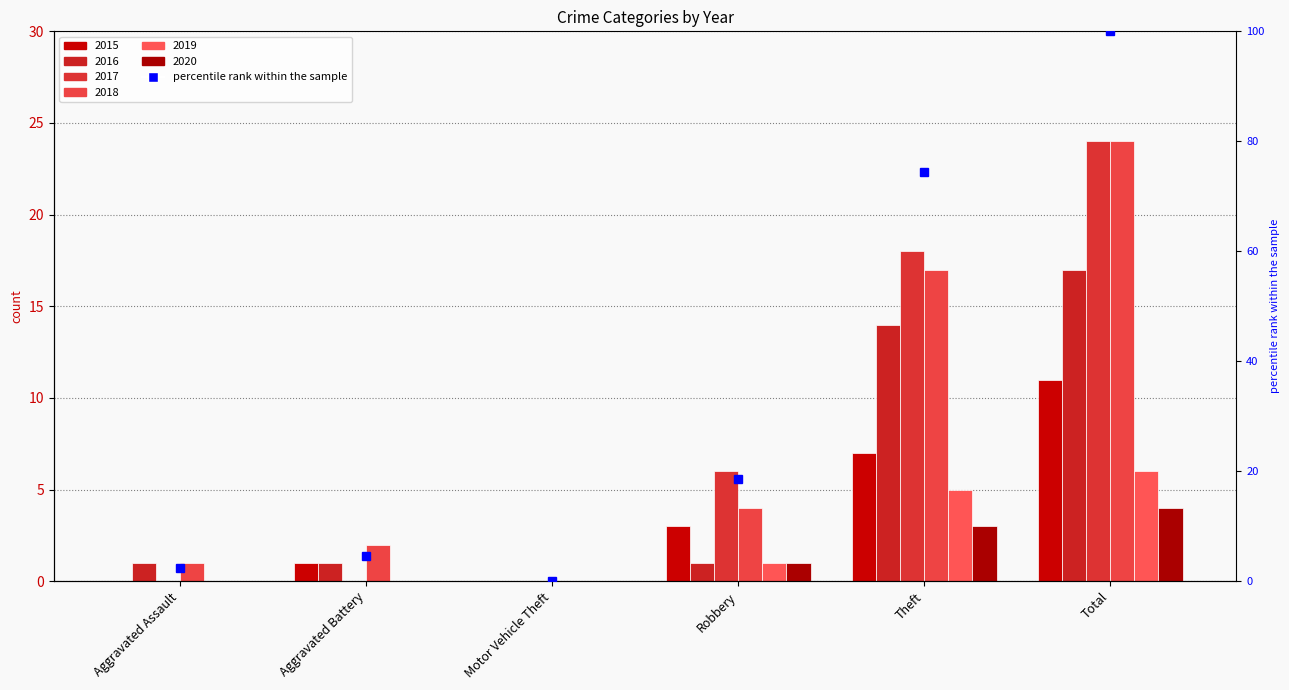

How many series are shown in this chart?

6